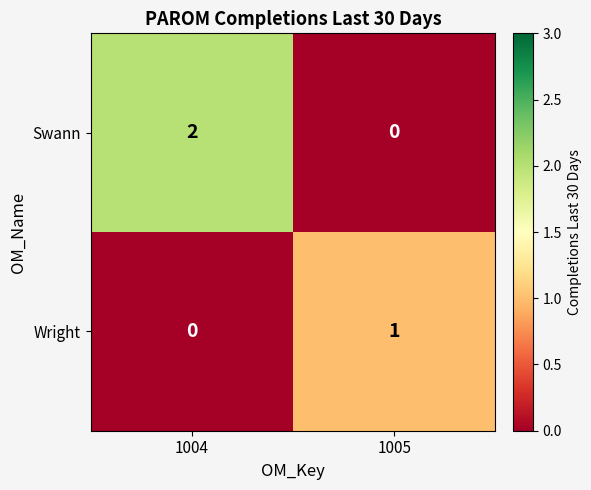

What is the spread (max minus min) of values at 1004?

2